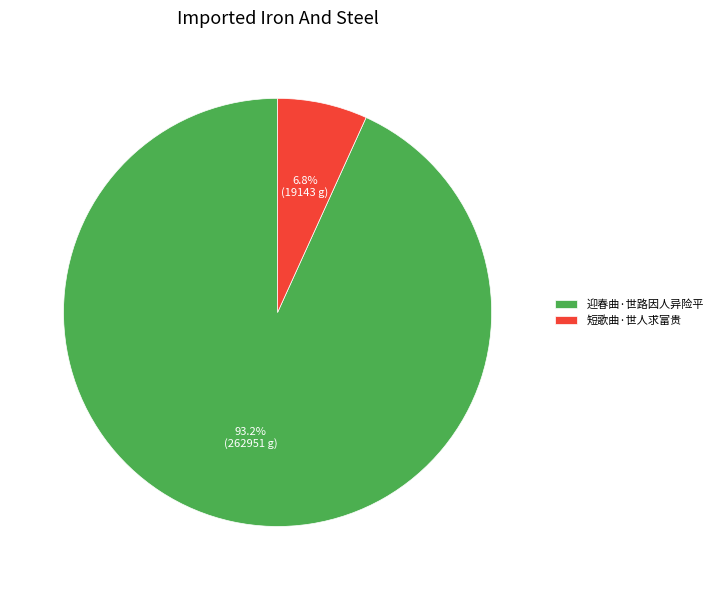

Does 迎春曲·世路因人异险平 represent more than half of the total?

Yes